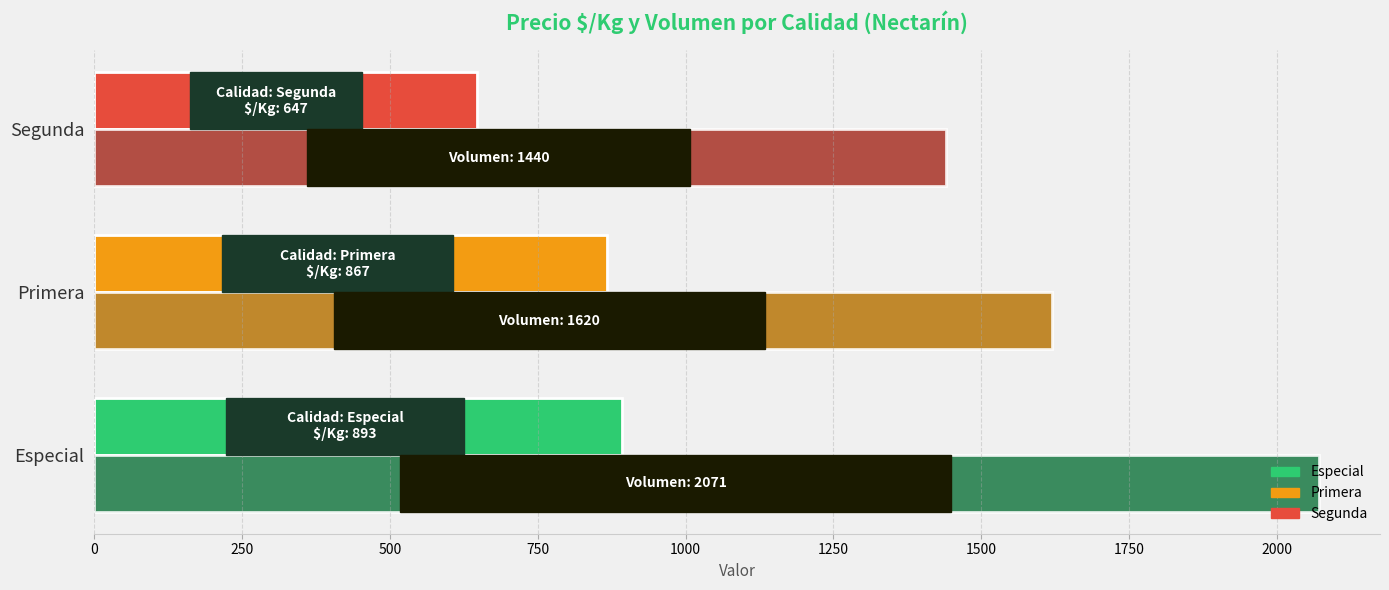

At which category is the sum across all series the highest?

Especial